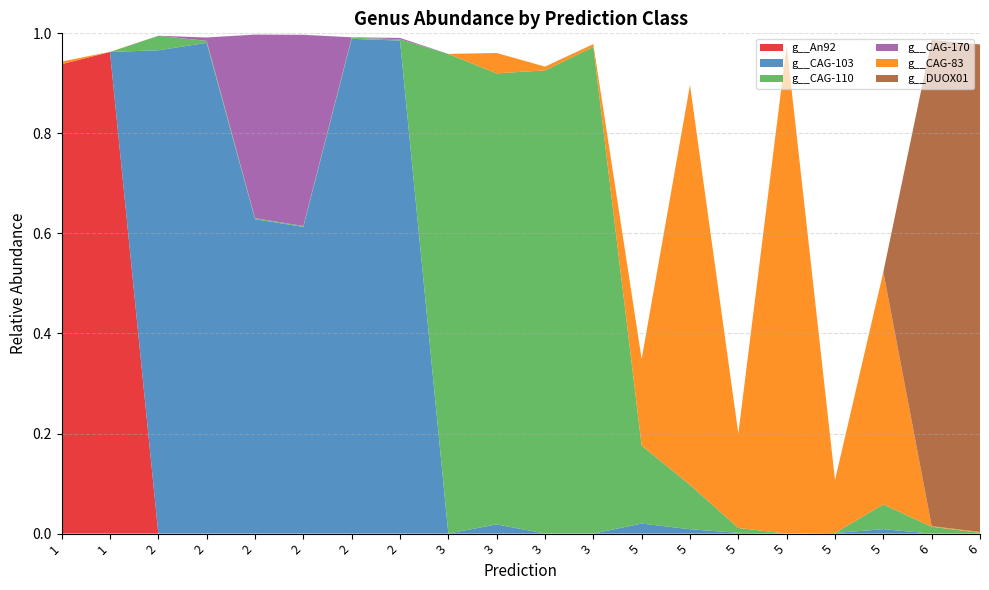

Reading left to right, what are all the values shown in this chart?

g__An92: 1=0.9	1=1.0	2=0.0	2=0.0	2=0.0	2=0.0	2=0.0	2=0.0	3=0.0	3=0.0	3=0.0	3=0.0	5=0.0	5=0.0	5=0.0	5=0.0	5=0.0	5=0.0	6=0.0	6=0.0
g__CAG-103: 1=0.0	1=0.0	2=1.0	2=1.0	2=0.6	2=0.6	2=1.0	2=1.0	3=0.0	3=0.0	3=0.0	3=0.0	5=0.0	5=0.0	5=0.0	5=0.0	5=0.0	5=0.0	6=0.0	6=0.0
g__CAG-110: 1=0.0	1=0.0	2=0.0	2=0.0	2=0.0	2=0.0	2=0.0	2=0.0	3=1.0	3=0.9	3=0.9	3=1.0	5=0.2	5=0.1	5=0.0	5=0.0	5=0.0	5=0.0	6=0.0	6=0.0
g__CAG-170: 1=0.0	1=0.0	2=0.0	2=0.0	2=0.4	2=0.4	2=0.0	2=0.0	3=0.0	3=0.0	3=0.0	3=0.0	5=0.0	5=0.0	5=0.0	5=0.0	5=0.0	5=0.0	6=0.0	6=0.0
g__CAG-83: 1=0.0	1=0.0	2=0.0	2=0.0	2=0.0	2=0.0	2=0.0	2=0.0	3=0.0	3=0.0	3=0.0	3=0.0	5=0.2	5=0.8	5=0.2	5=1.0	5=0.1	5=0.5	6=0.0	6=0.0
g__DUOX01: 1=0.0	1=0.0	2=0.0	2=0.0	2=0.0	2=0.0	2=0.0	2=0.0	3=0.0	3=0.0	3=0.0	3=0.0	5=0.0	5=0.0	5=0.0	5=0.0	5=0.0	5=0.0	6=1.0	6=1.0